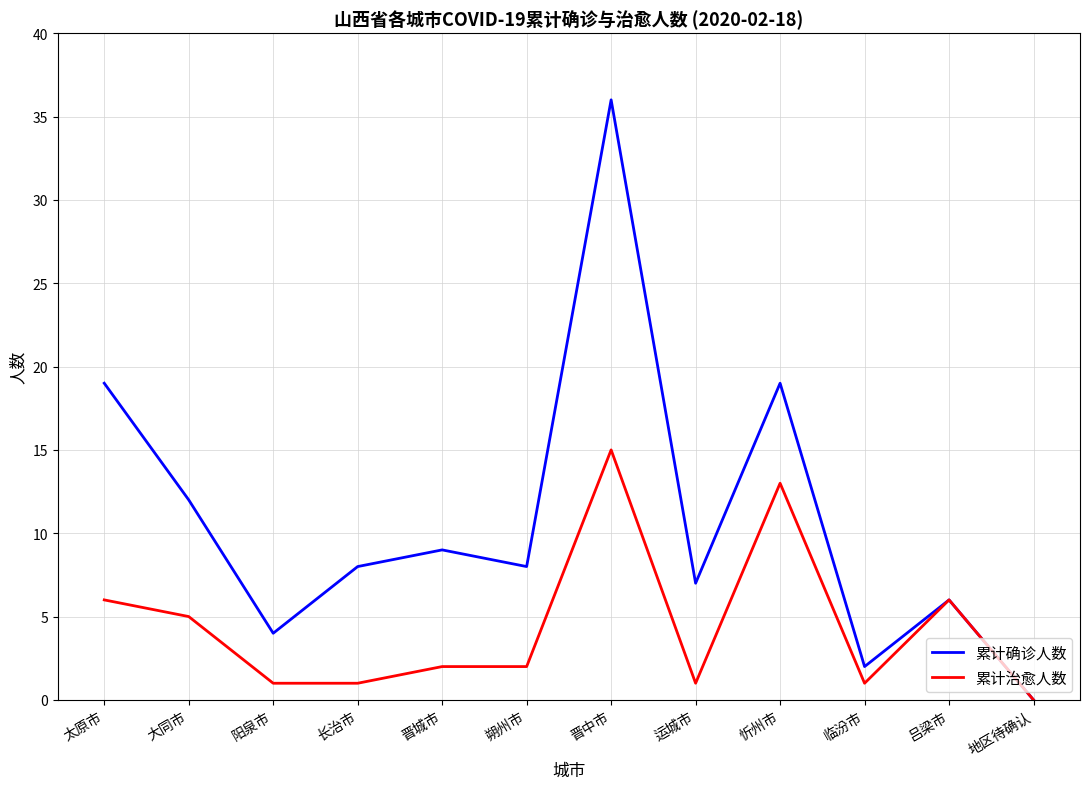

Is this an area chart (filled region under the line)?

No